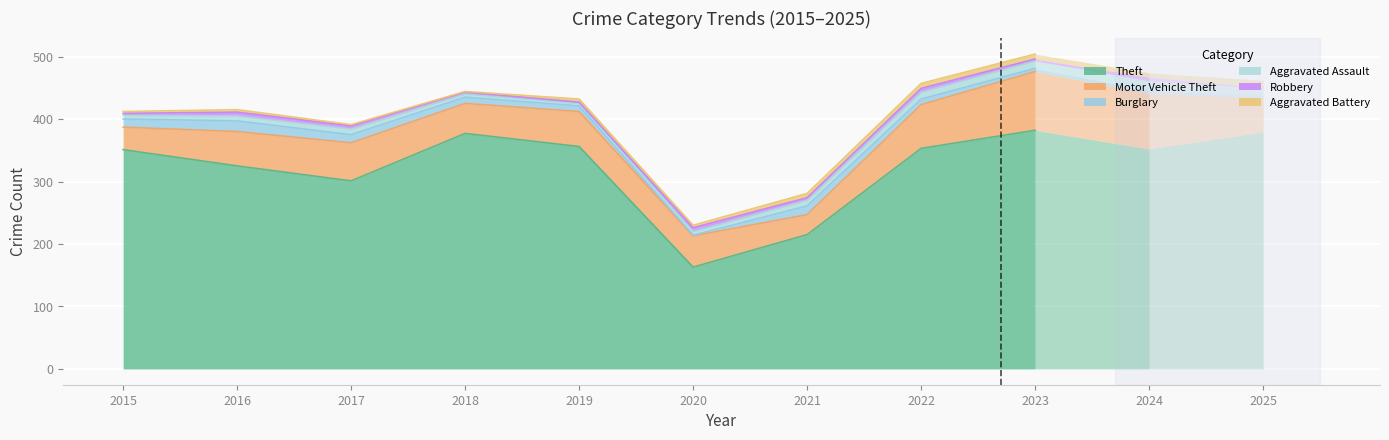

How many data points does each series have?

11